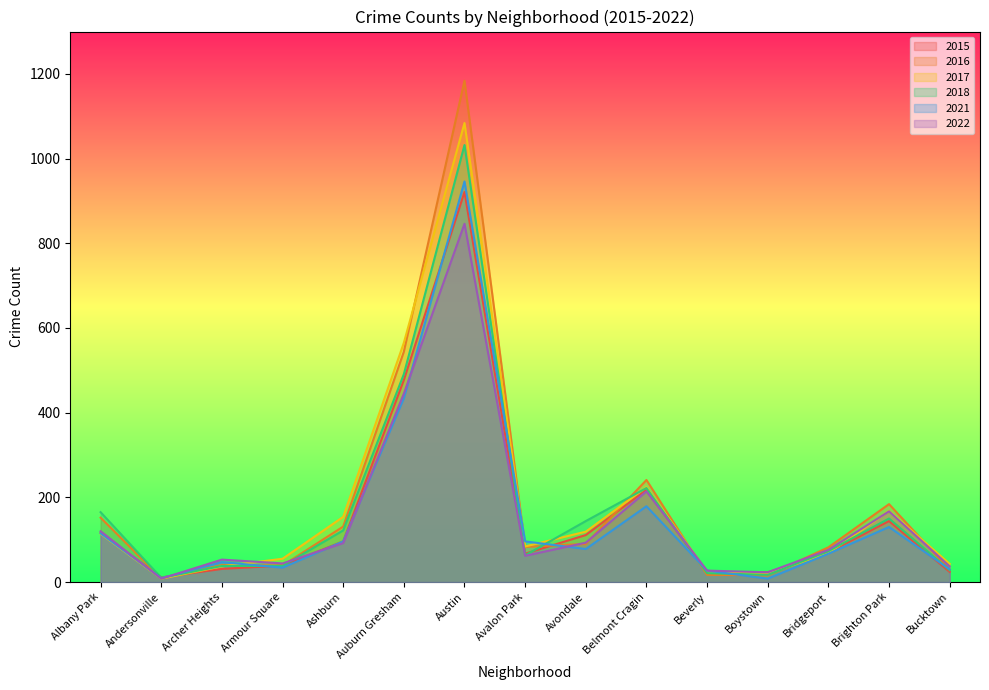

Where do 2022 and 2016 first cross each other?

Andersonville and Archer Heights